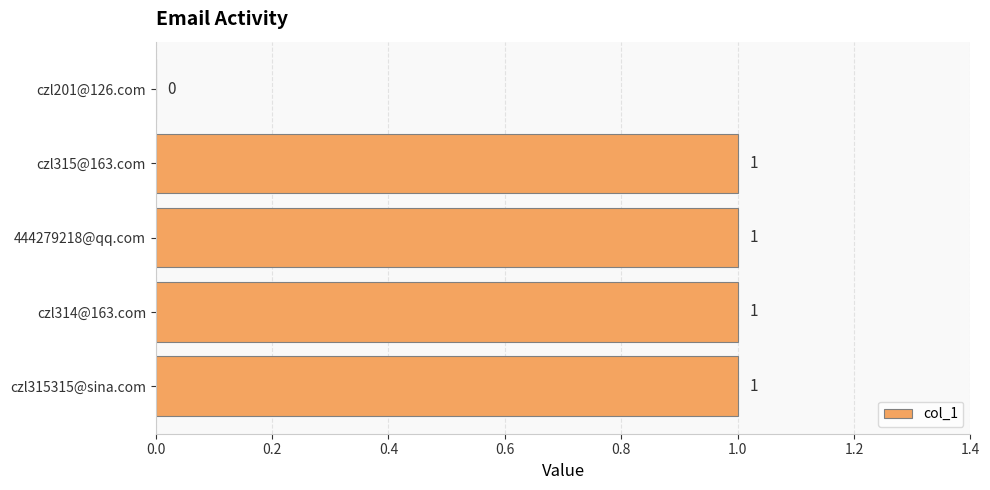

What is the sum of all values?

4